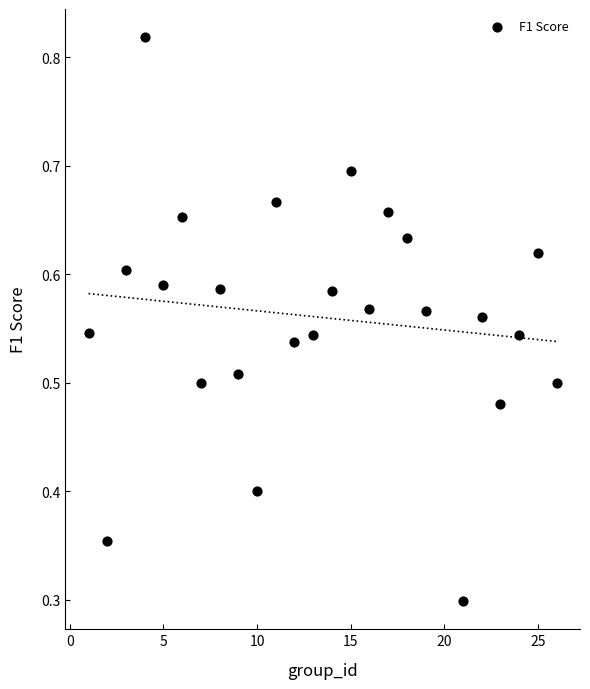

What is the range of X values (max minus min)?

25.0